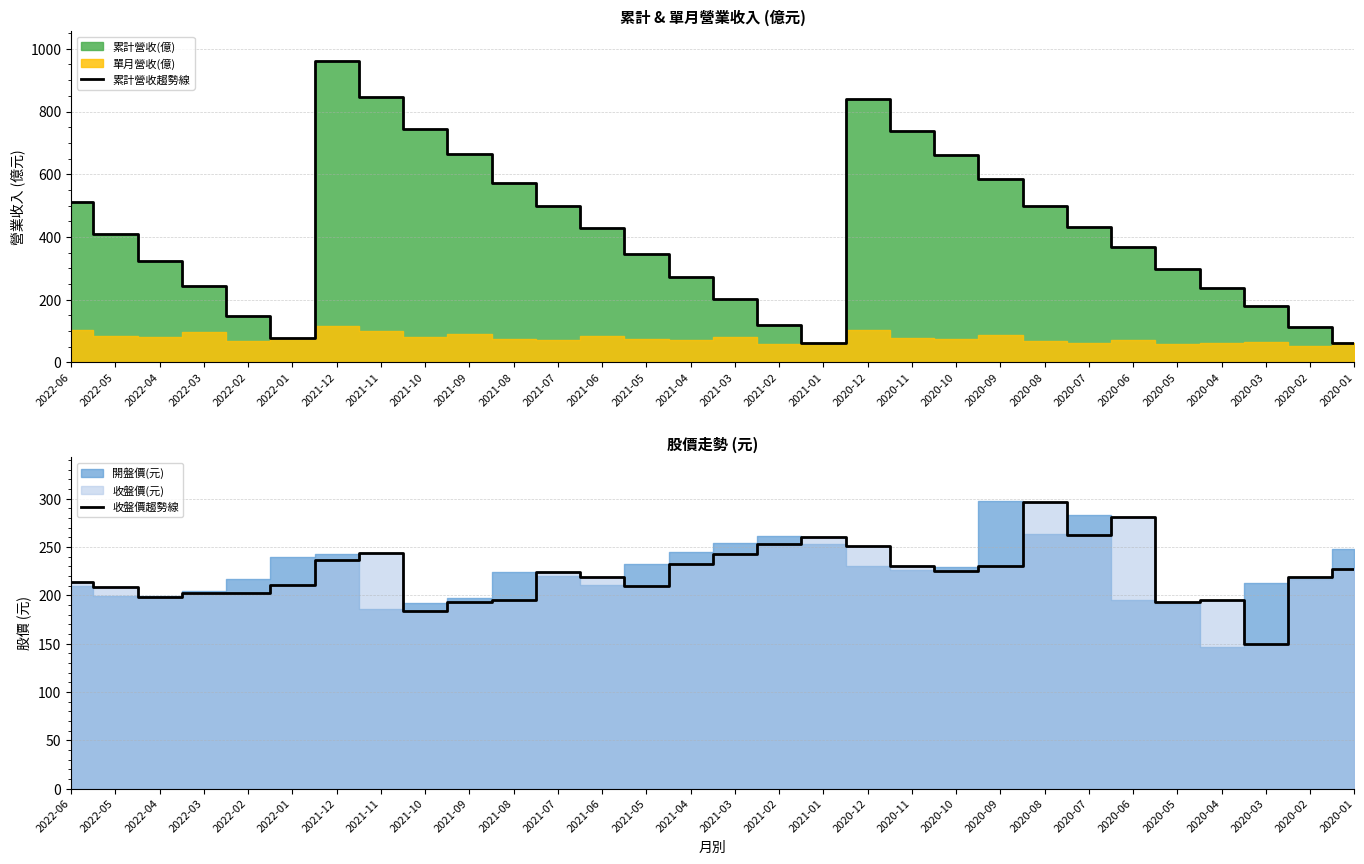

What is the difference between the second highest and second lowest values in the 累計營收趨勢線 series?

783.6